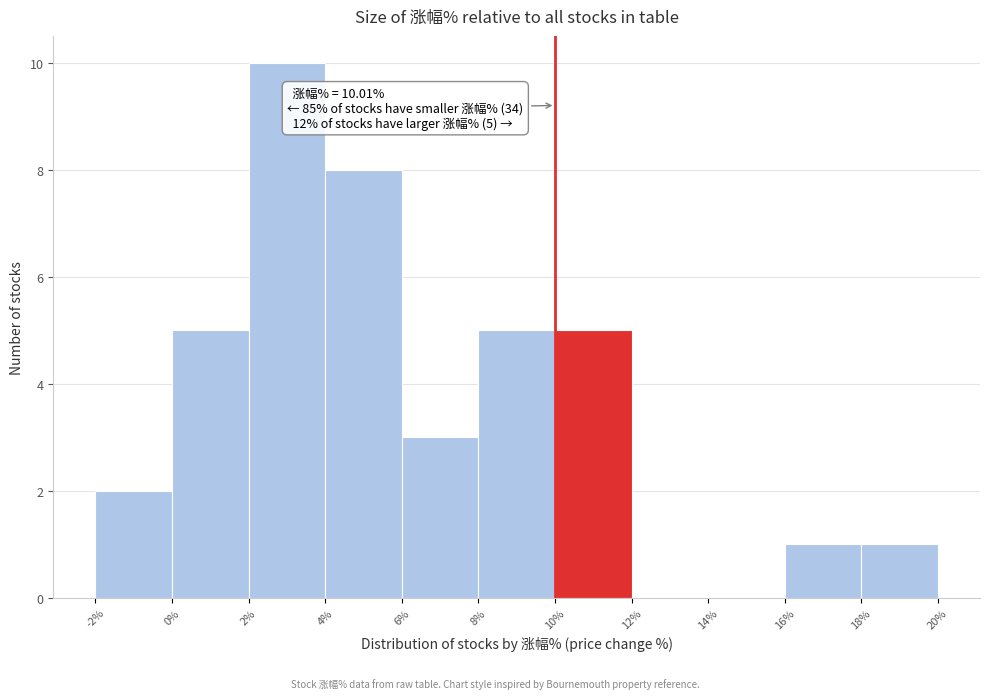

Which range on the x-axis has the tallest bar?

2% to 4%